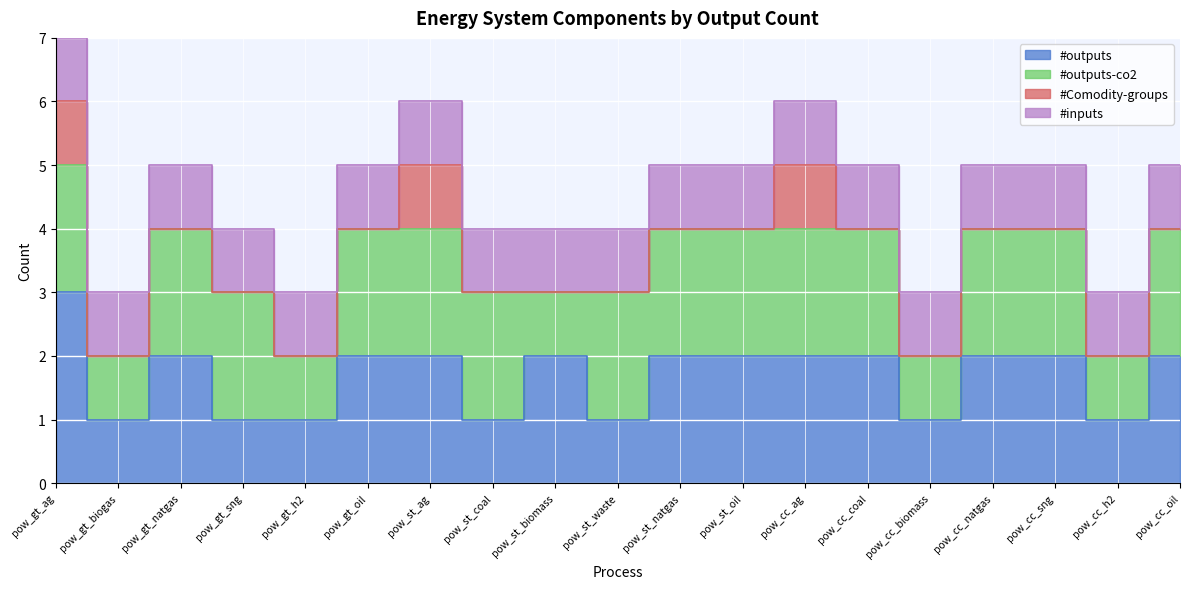

Count the #outputs-co2 values in the range 1 to 2.

19